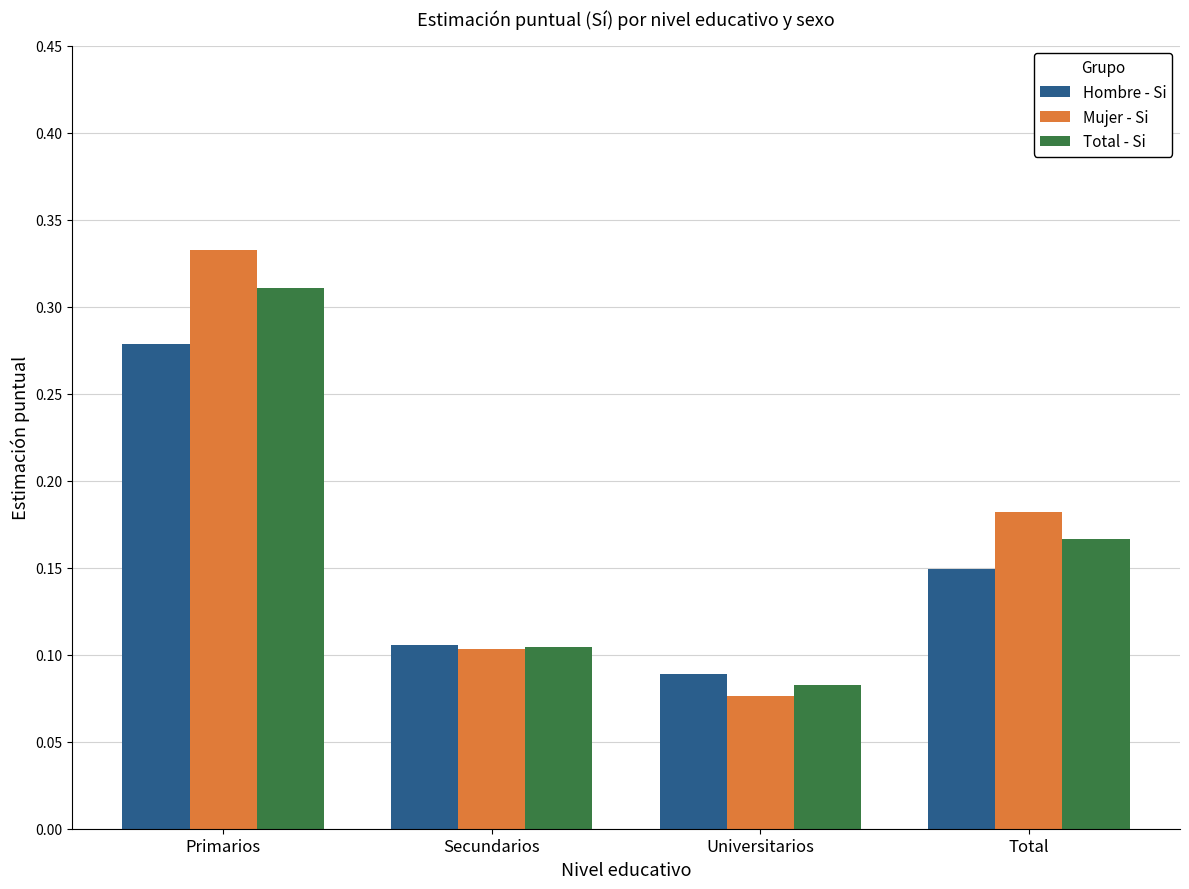

How many bars are there in total?

12